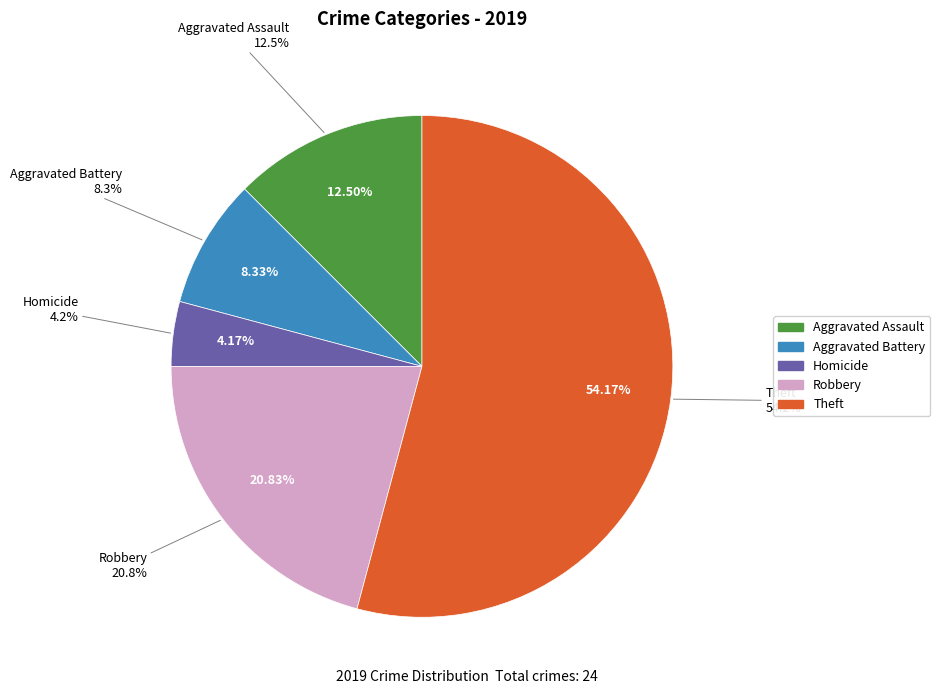

What percentage is the Robbery slice, to the nearest percent?

21%